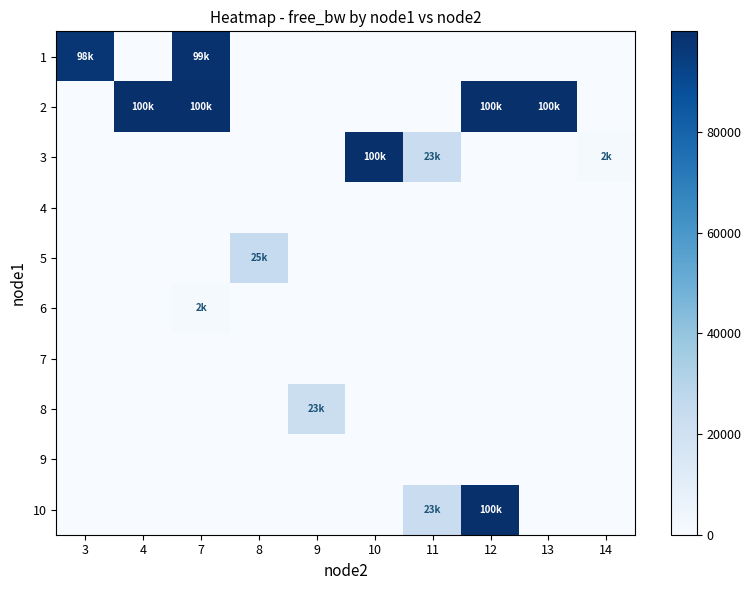

What is the spread (max minus min) of values at 13?

99790.0